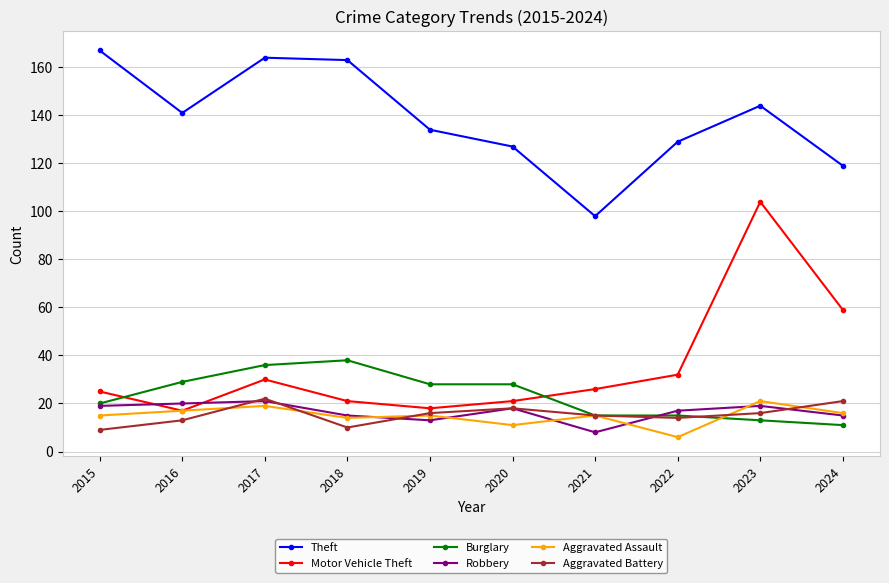

What is the average value of the Aggravated Assault series?

15